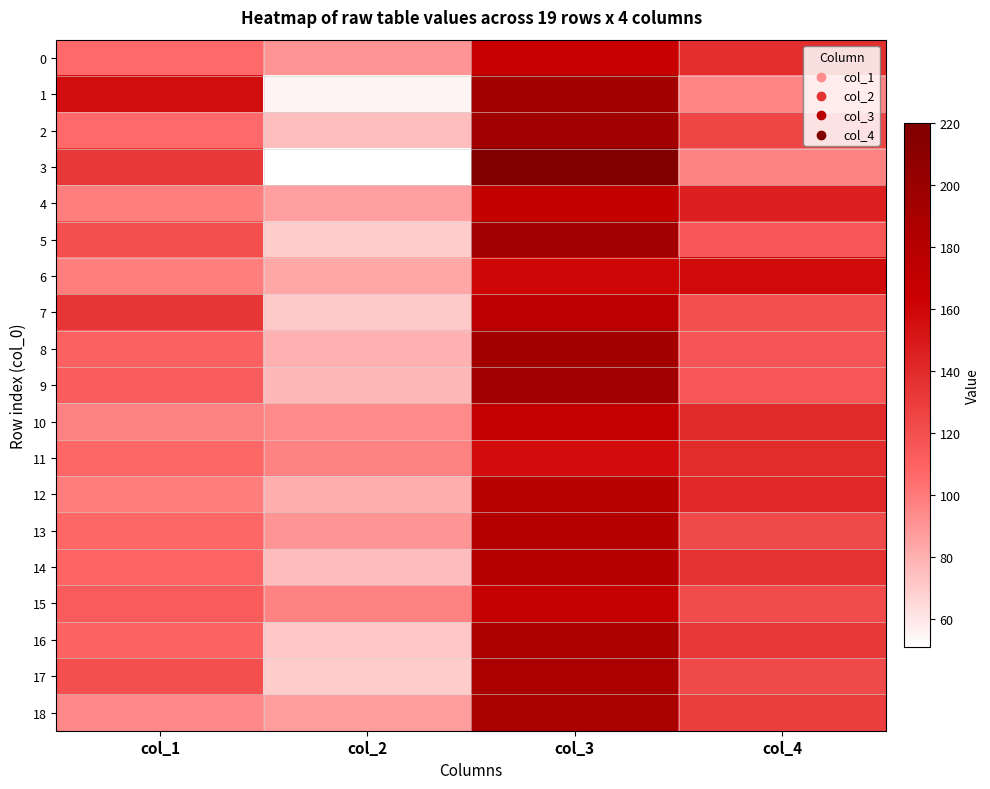

Reading left to right, what are all the values shown in this chart?

0: col_1=106	col_2=90	col_3=166	col_4=138
1: col_1=156	col_2=55	col_3=193	col_4=96
2: col_1=106	col_2=75	col_3=194	col_4=125
3: col_1=132	col_2=51	col_3=220	col_4=97
4: col_1=98	col_2=86	col_3=170	col_4=146
5: col_1=120	col_2=70	col_3=194	col_4=116
6: col_1=98	col_2=84	col_3=160	col_4=158
7: col_1=134	col_2=71	col_3=175	col_4=120
8: col_1=110	col_2=80	col_3=193	col_4=117
9: col_1=112	col_2=77	col_3=195	col_4=116
10: col_1=97	col_2=94	col_3=169	col_4=140
11: col_1=107	col_2=97	col_3=157	col_4=139
12: col_1=99	col_2=81	col_3=179	col_4=141
13: col_1=107	col_2=90	col_3=180	col_4=123
14: col_1=108	col_2=76	col_3=180	col_4=136
15: col_1=113	col_2=97	col_3=168	col_4=122
16: col_1=109	col_2=72	col_3=187	col_4=132
17: col_1=120	col_2=70	col_3=187	col_4=123
18: col_1=95	col_2=87	col_3=189	col_4=129